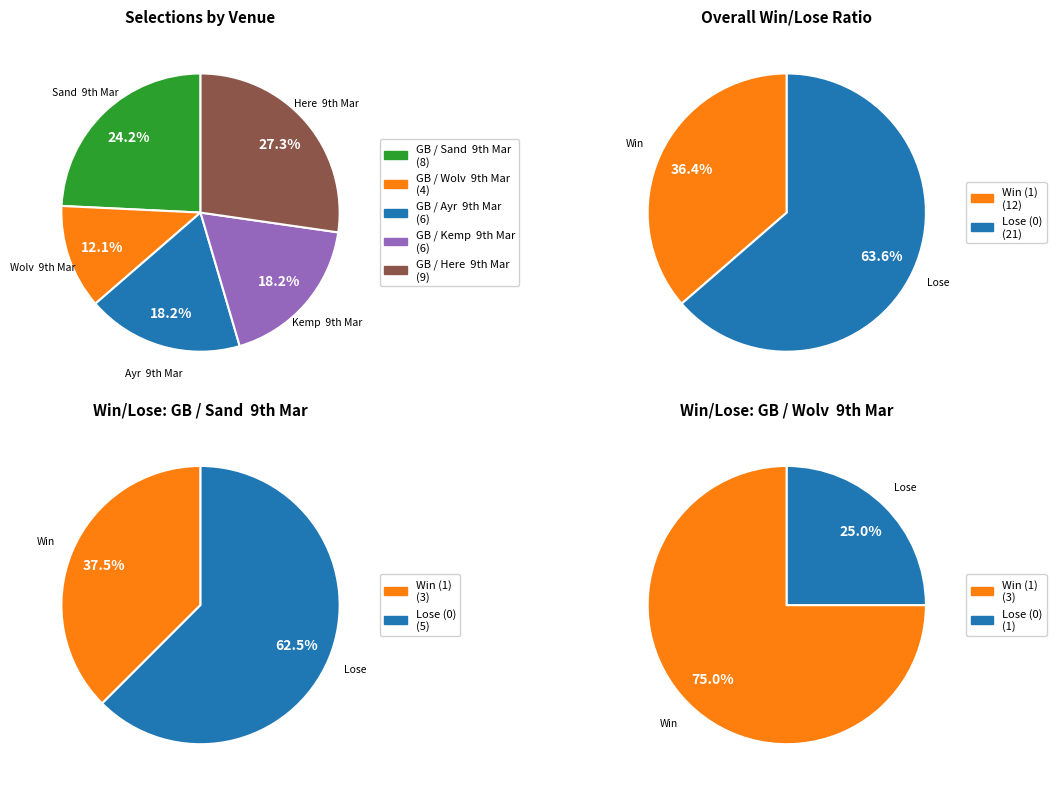

To the nearest percent, what is the difference between the largest and smallest slice percentages?

15%